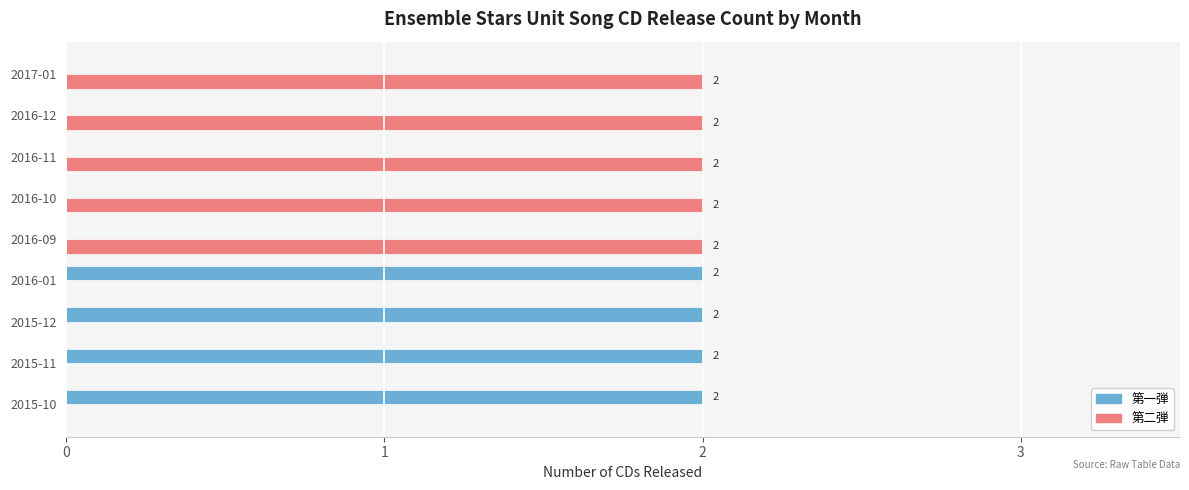

What is the sum of all 第二弾 values?

10